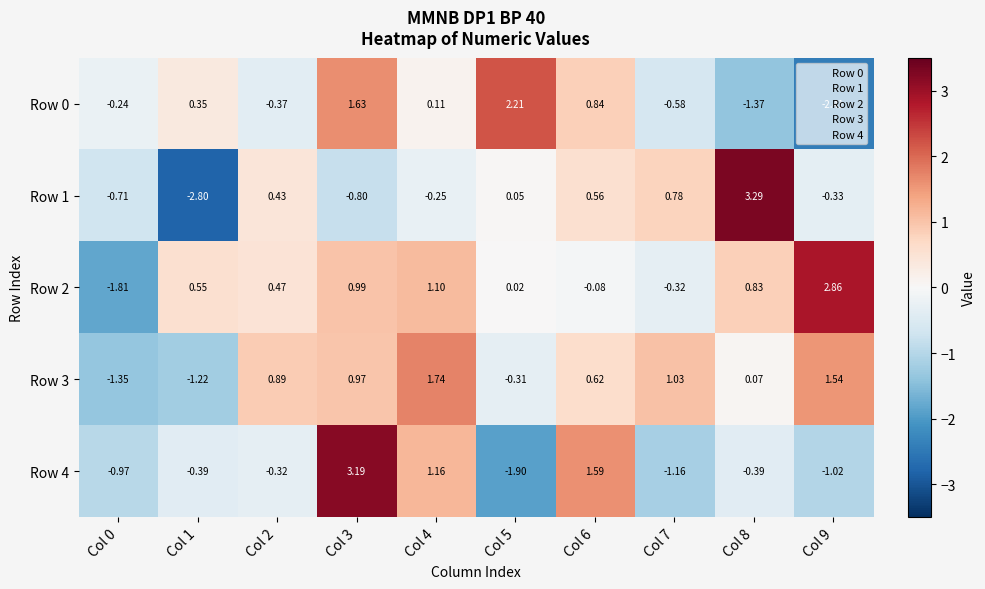

At which category does the chart reach its peak across all series?

Col 8